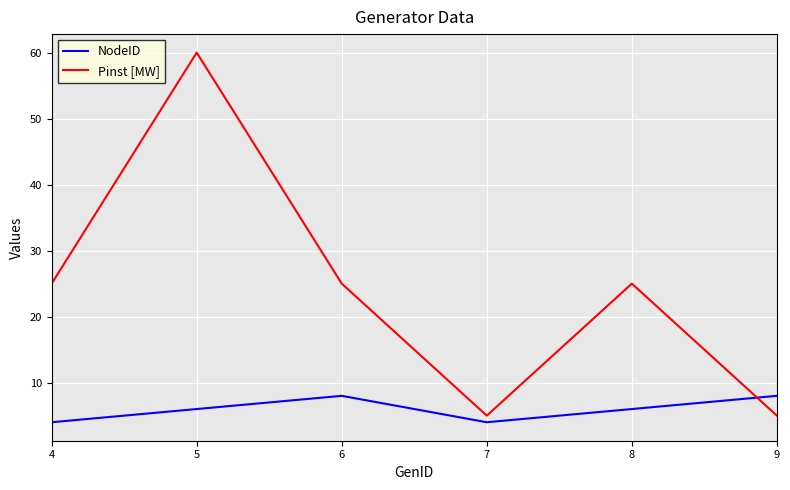

What is the sum of all NodeID values?

36